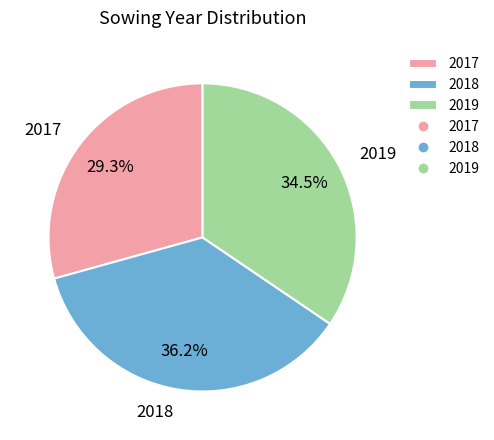

Approximately how many times larger is the value at 2018 compared to 2017?

1.2